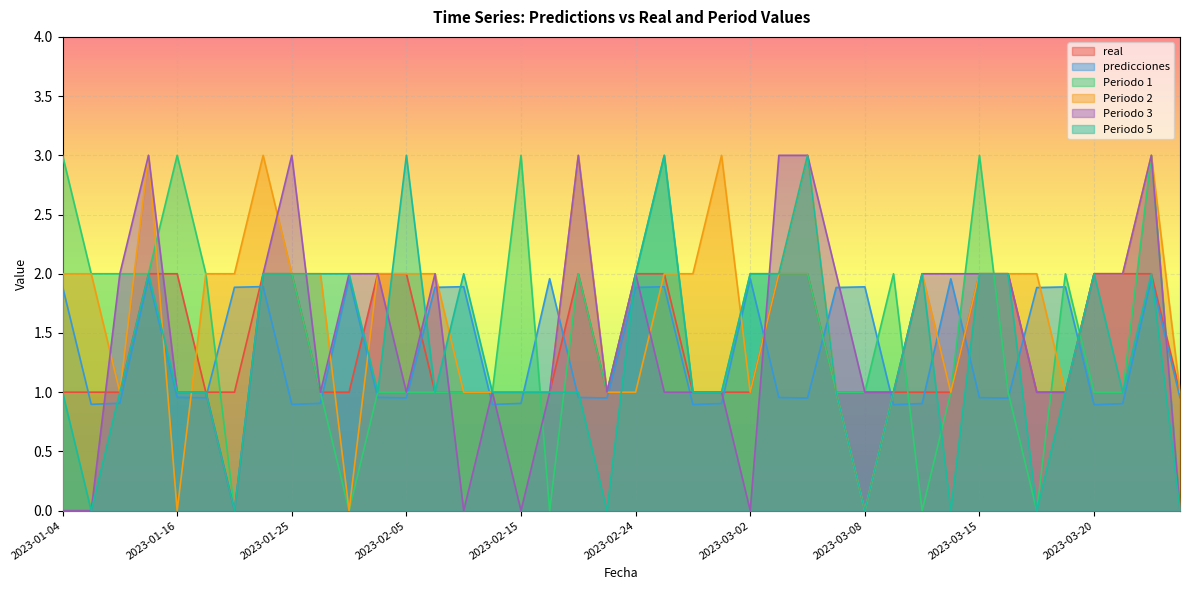

At which label is Periodo 2 closest to 1?

2023-01-09